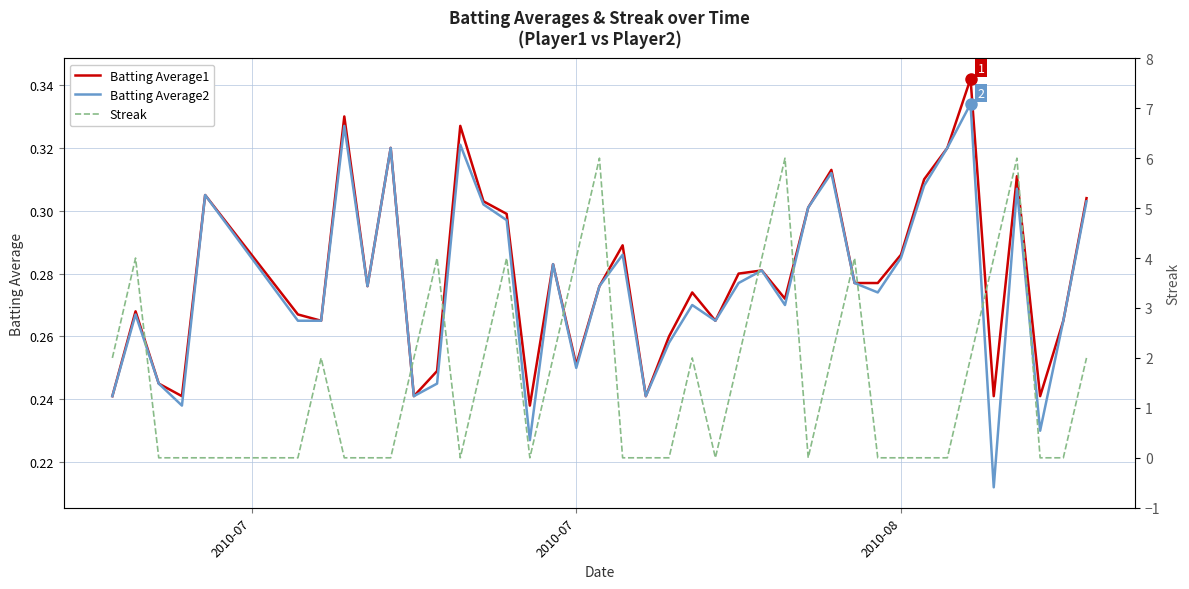

How many series are shown in this chart?

3